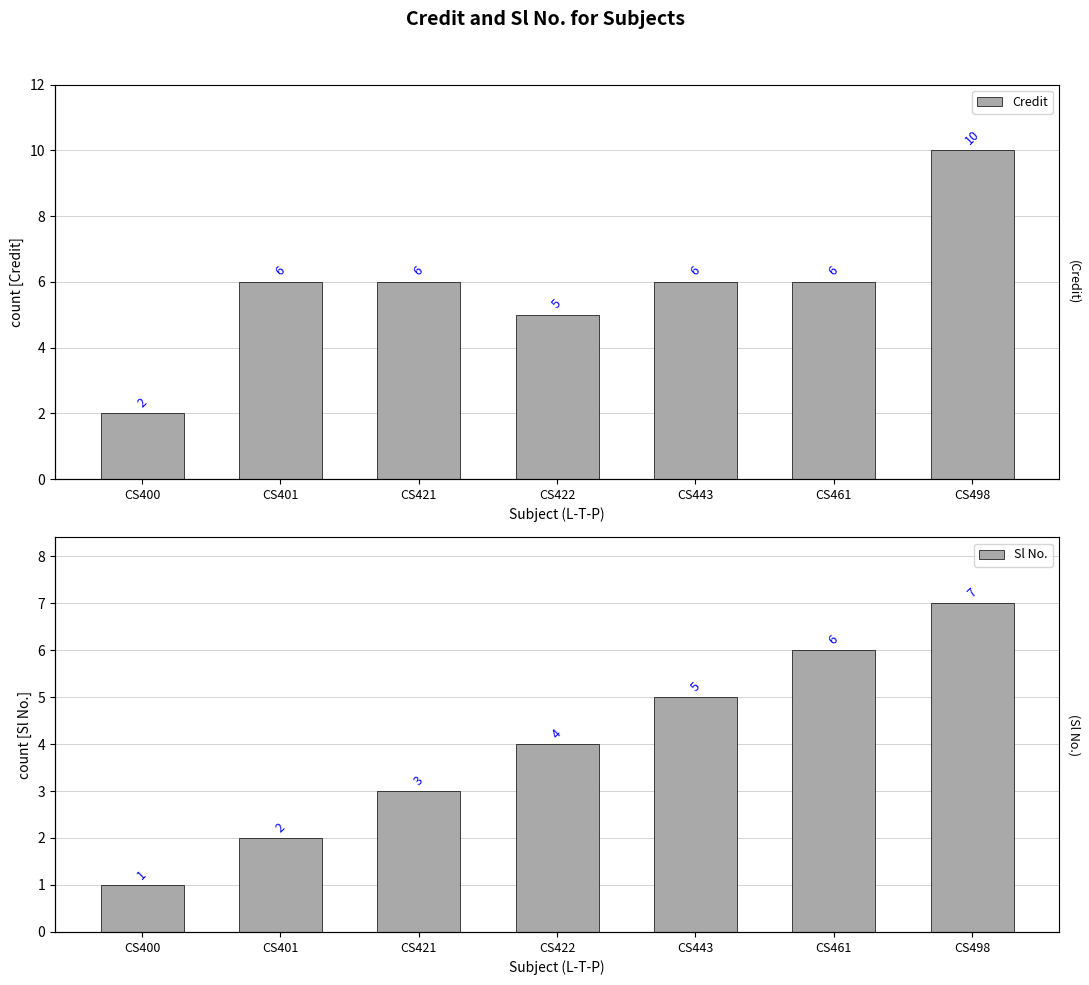

List the series in order of their overall mean, lowest first.

Sl No., Credit